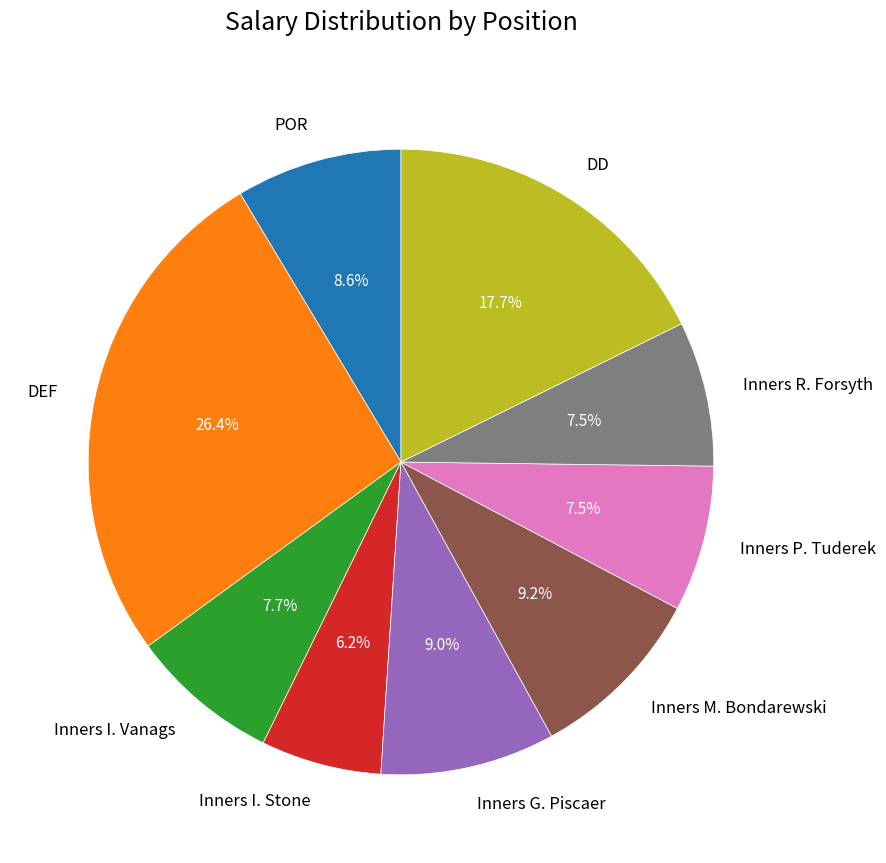

Is there a majority slice in this chart?

No